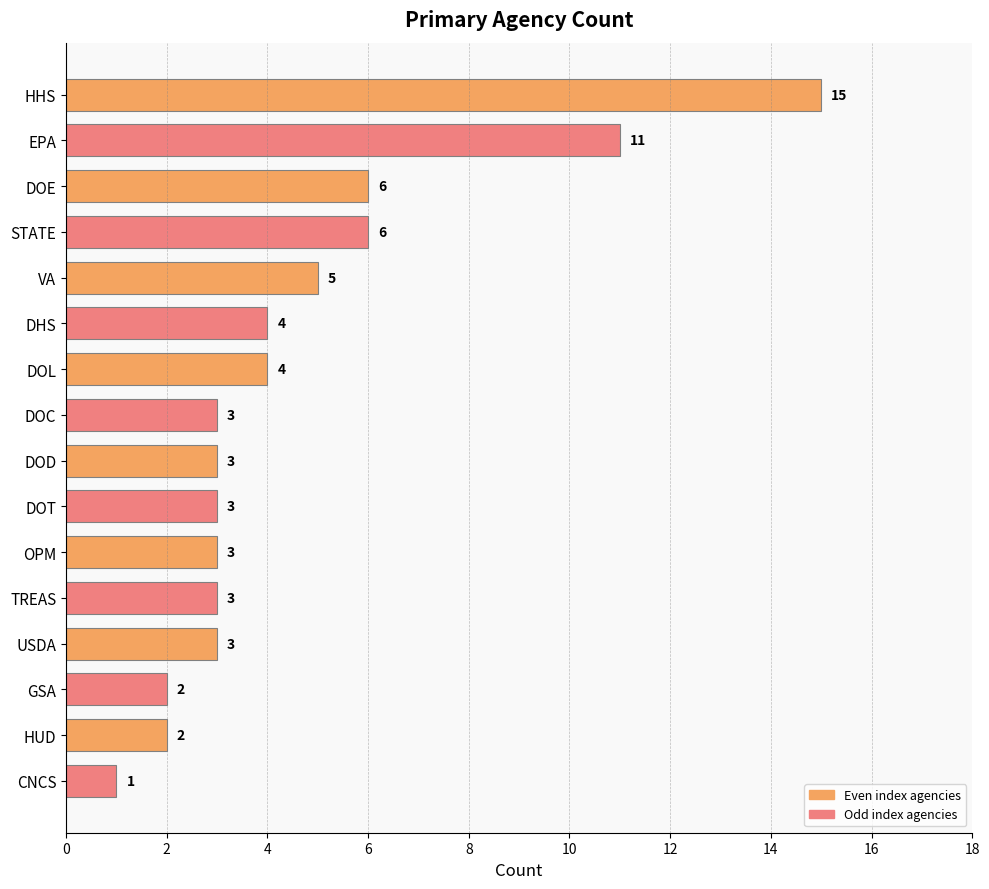

The chart shows a value of 5 at OPM. True or false?

False